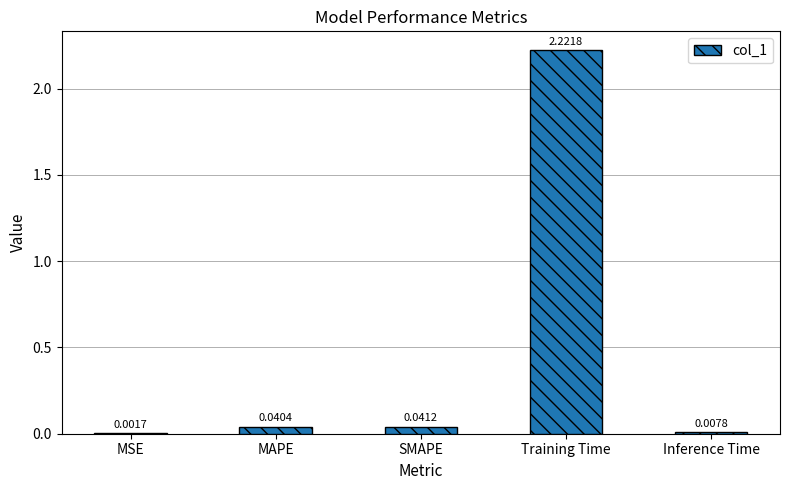

Where is the data nearest to the value 1?

SMAPE